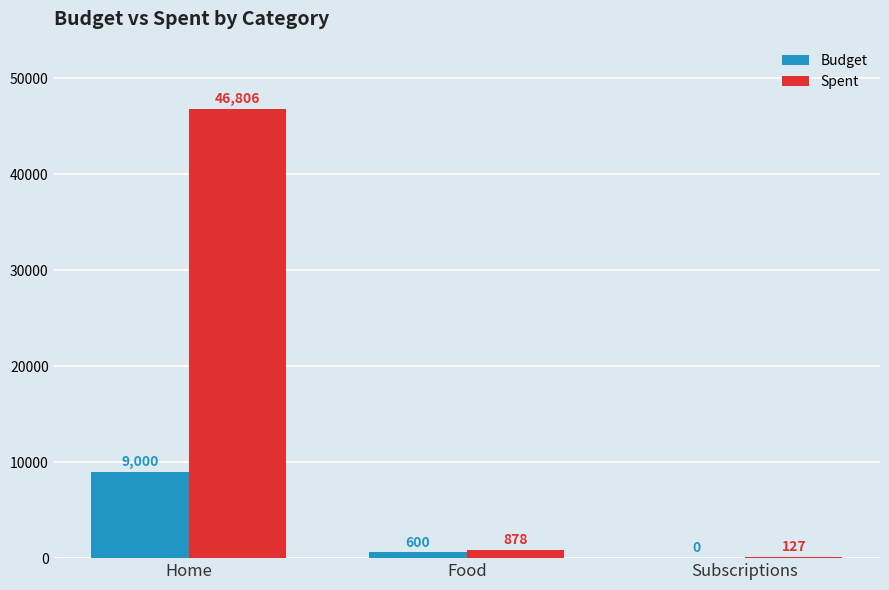

Where is Budget nearest to the value 4500?

Food